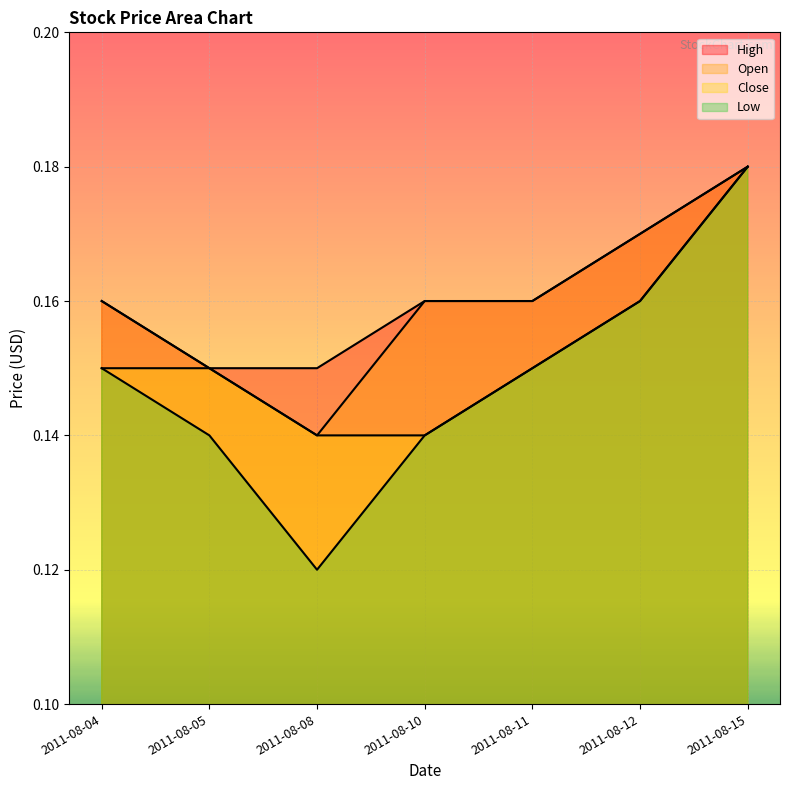

True or false: Open and High cross at least once.

False